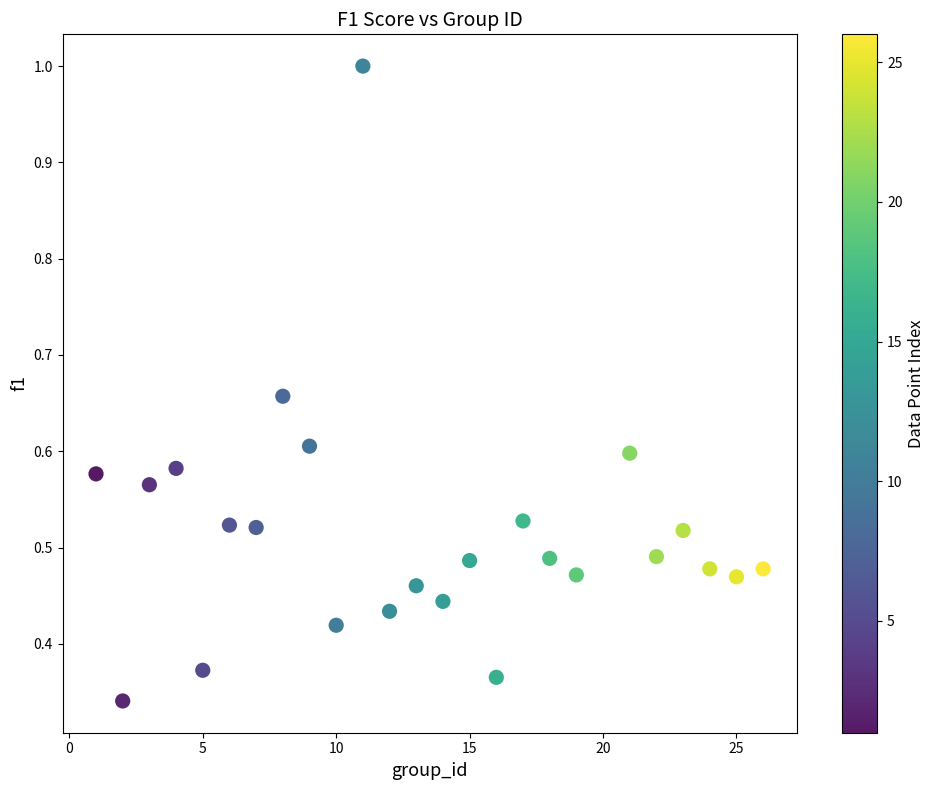

What is the range of X values (max minus min)?

25.0